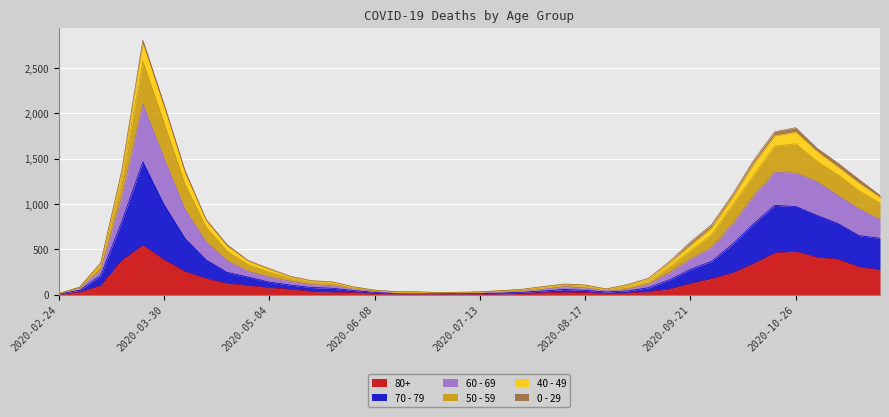

Does the chart display data point markers on the line(s)?

No